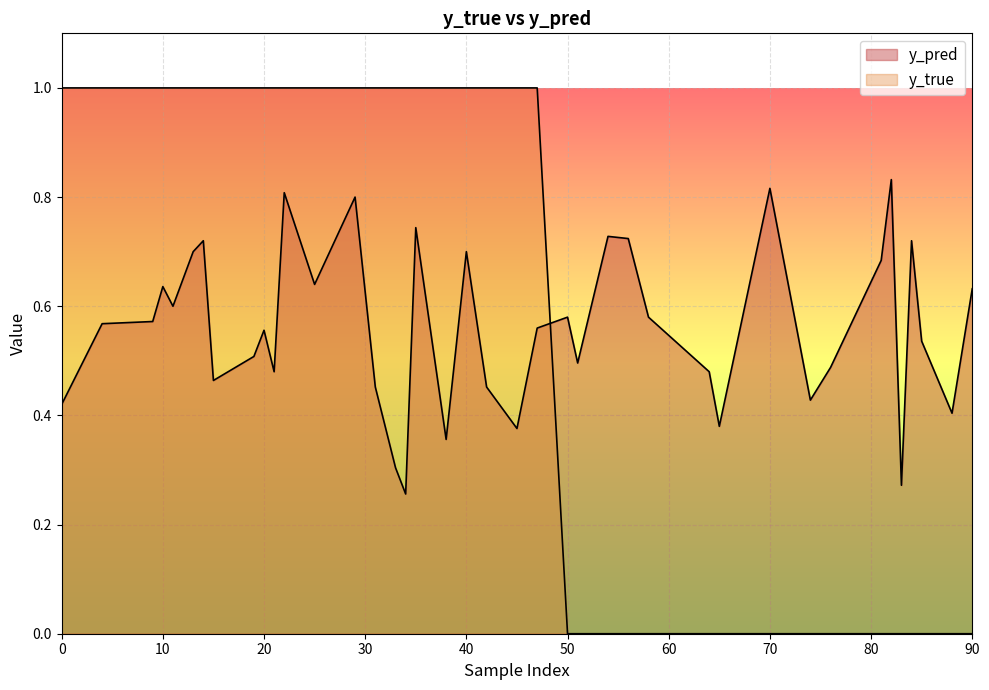

True or false: y_pred and y_true cross at least once.

True